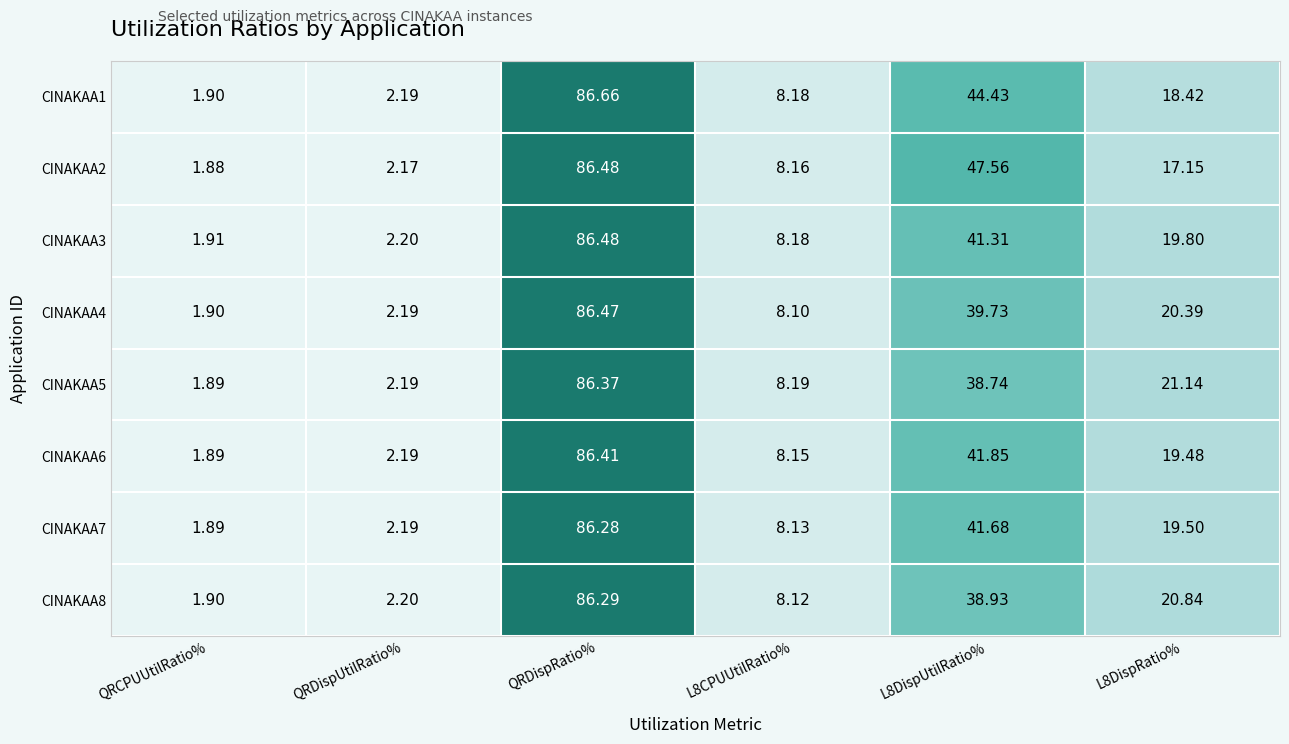

Is the value of CINAKAA5 at L8DispUtilRatio% greater than the value of CINAKAA8 at L8DispUtilRatio%?

No